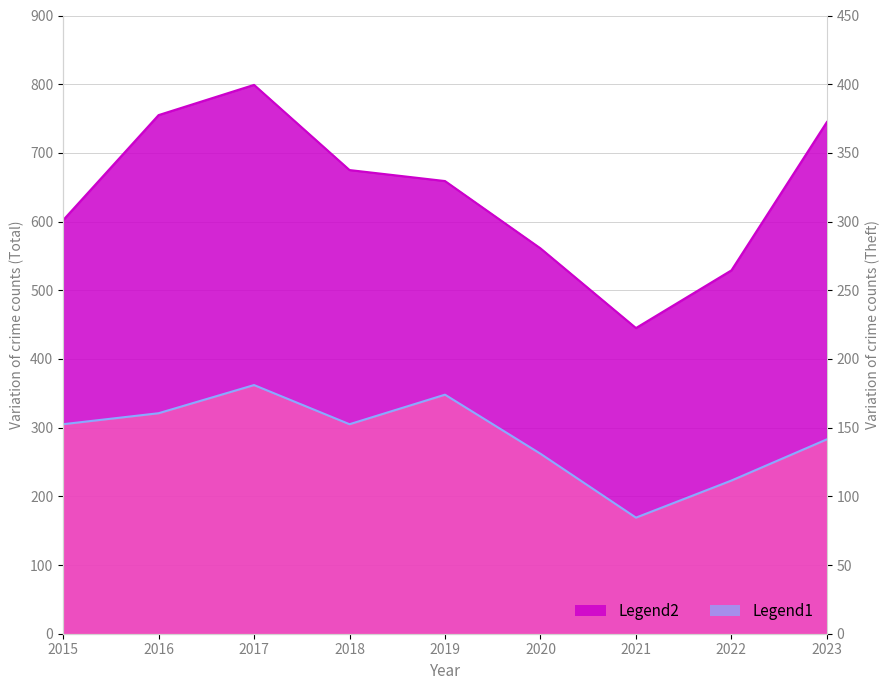

Which category has the lowest value in the Total series?

2021